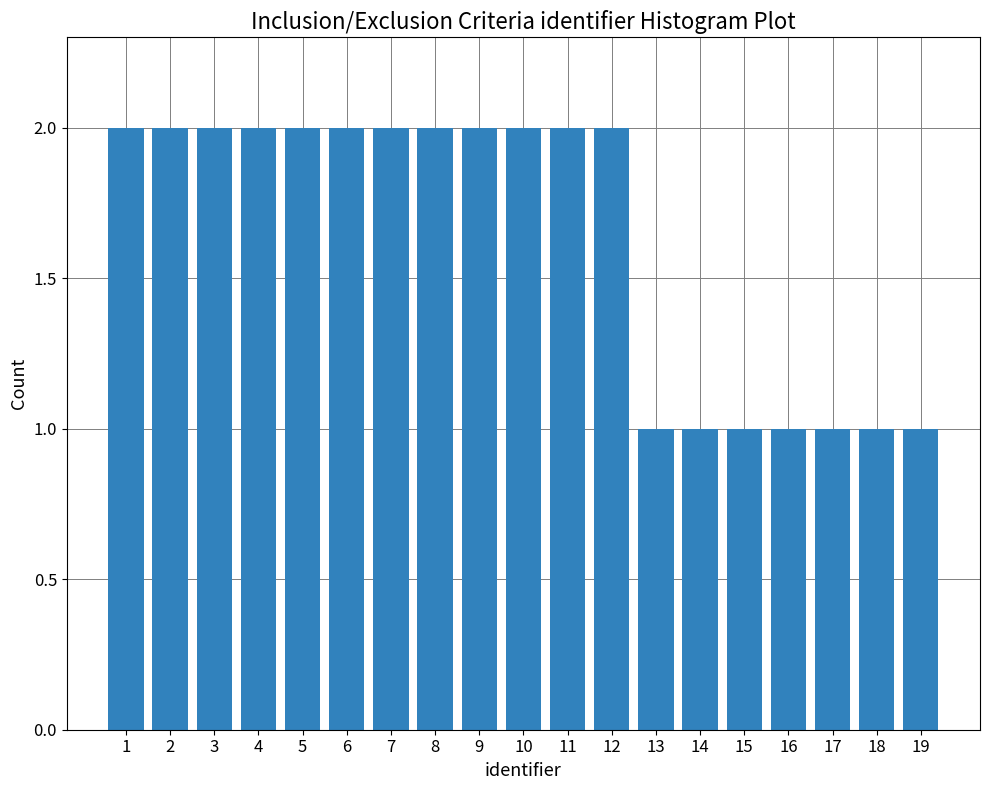

Reading right to left, what are all the values shown in this chart?

1	1	1	1	1	1	1	2	2	2	2	2	2	2	2	2	2	2	2